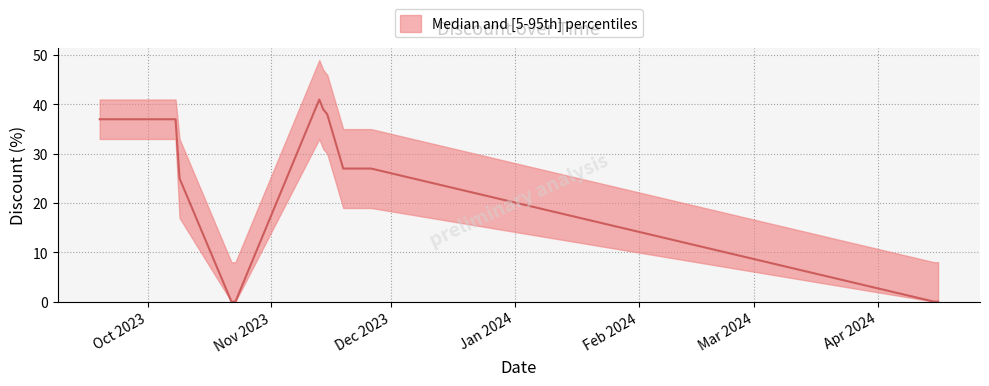

Reading left to right, extract all data points from this chart.

37	37	37	37	37	37	37	37	37	37	37	37	37	37	37	37	37	37	25	0	0	41	39	38	27	27	27	27	27	27	27	27	0	0